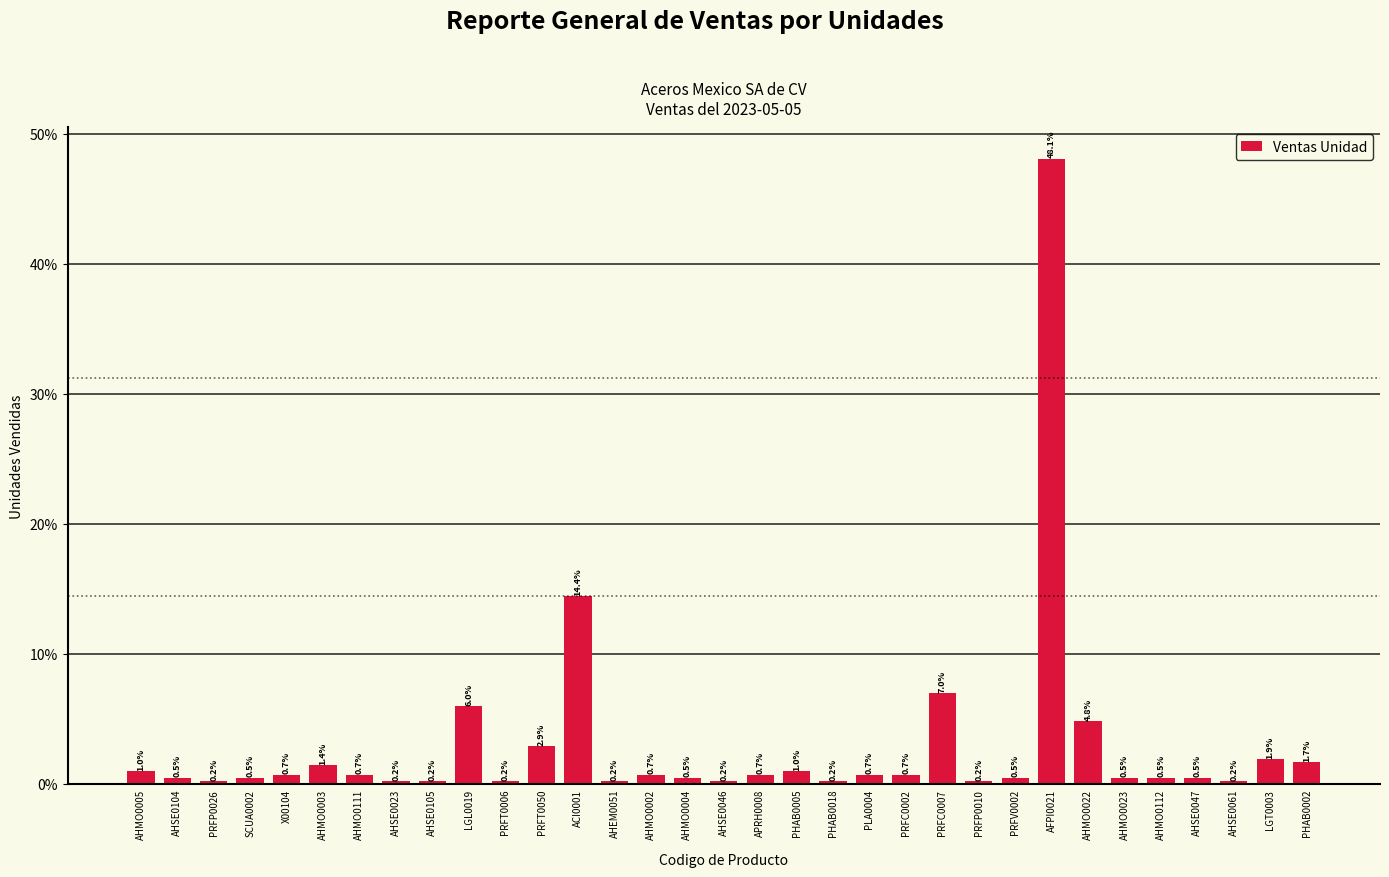

What is the sum of all values?

100.0